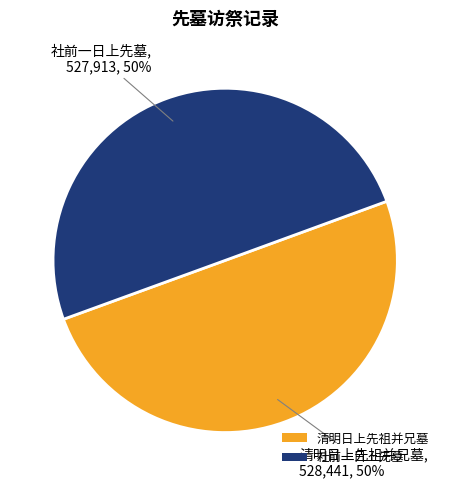

To the nearest percent, what portion does 清明日上先祖并兄墓 represent?

50%